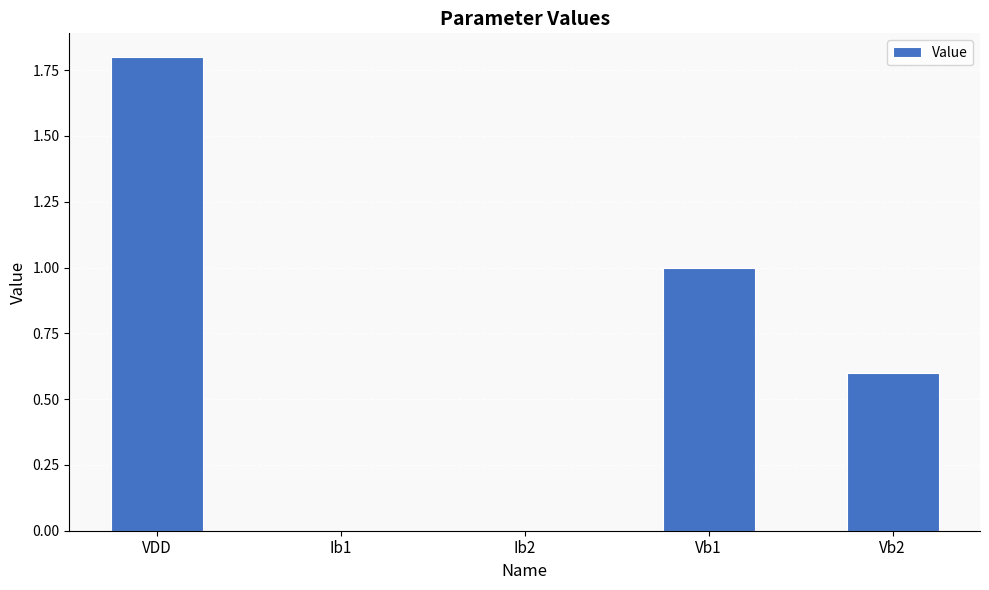

What is the change in value from Ib2 to Vb1?

+1.0